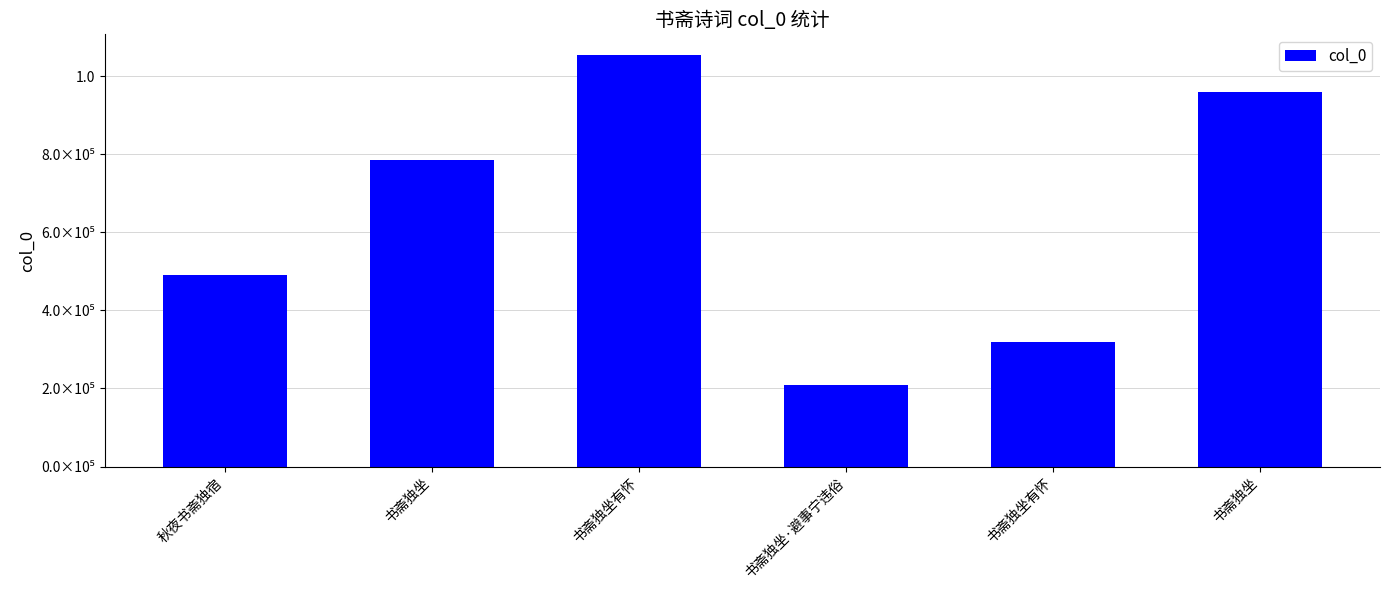

At which label does the data first exceed 785059?

书斋独坐有怀